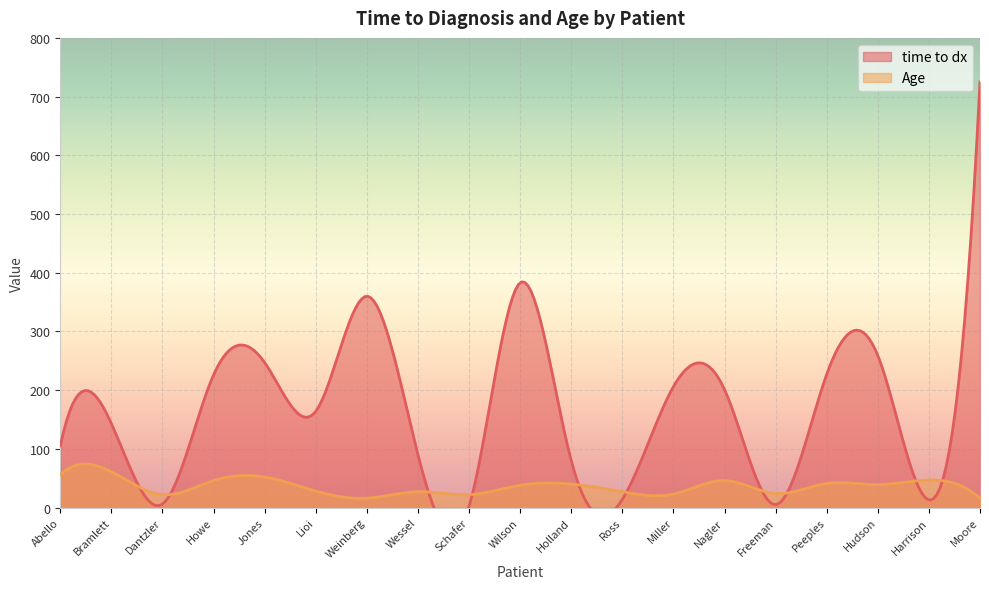

Read the Age value at Howe, to the nearest 5.

45